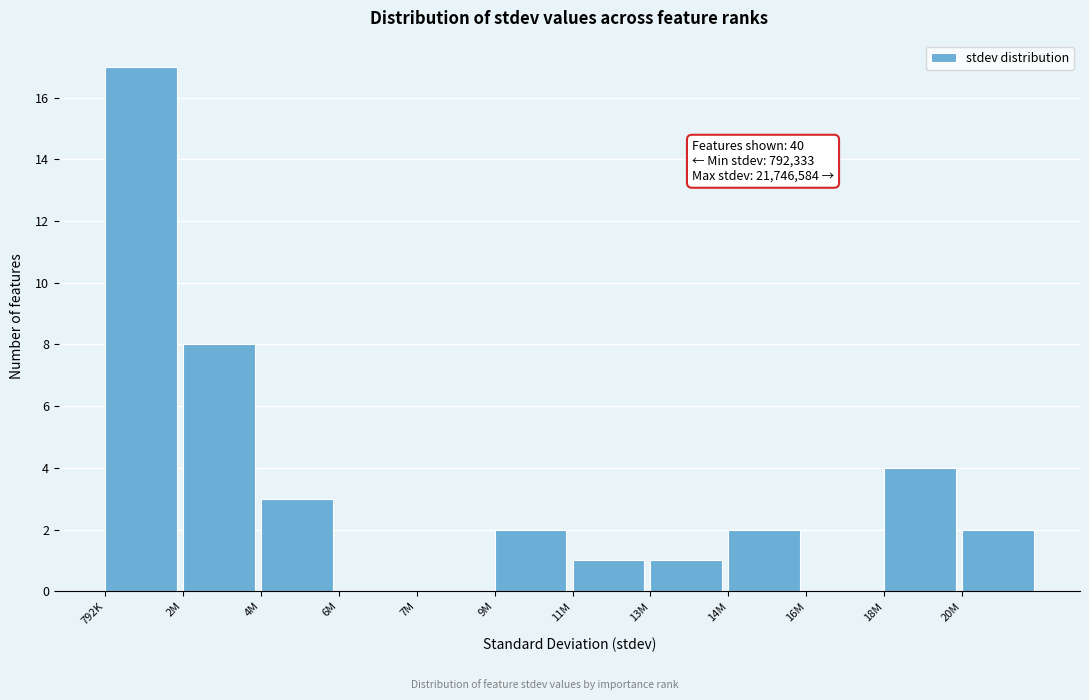

Reading right to left, transcribe all the data shown in this chart.

20M=2	18M=4	16M=0	14M=2	13M=1	11M=1	9M=2	7M=0	6M=0	4M=3	2M=8	792K=17